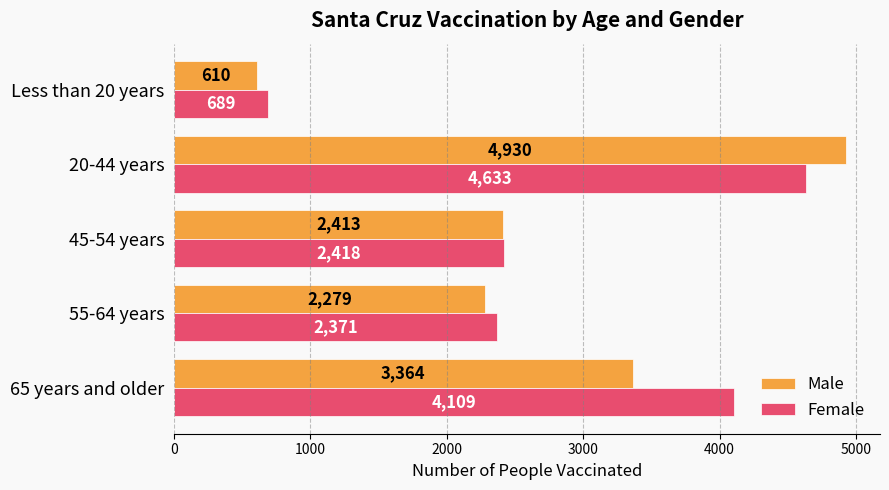

At how many categories does at least one series exceed 3585?

2